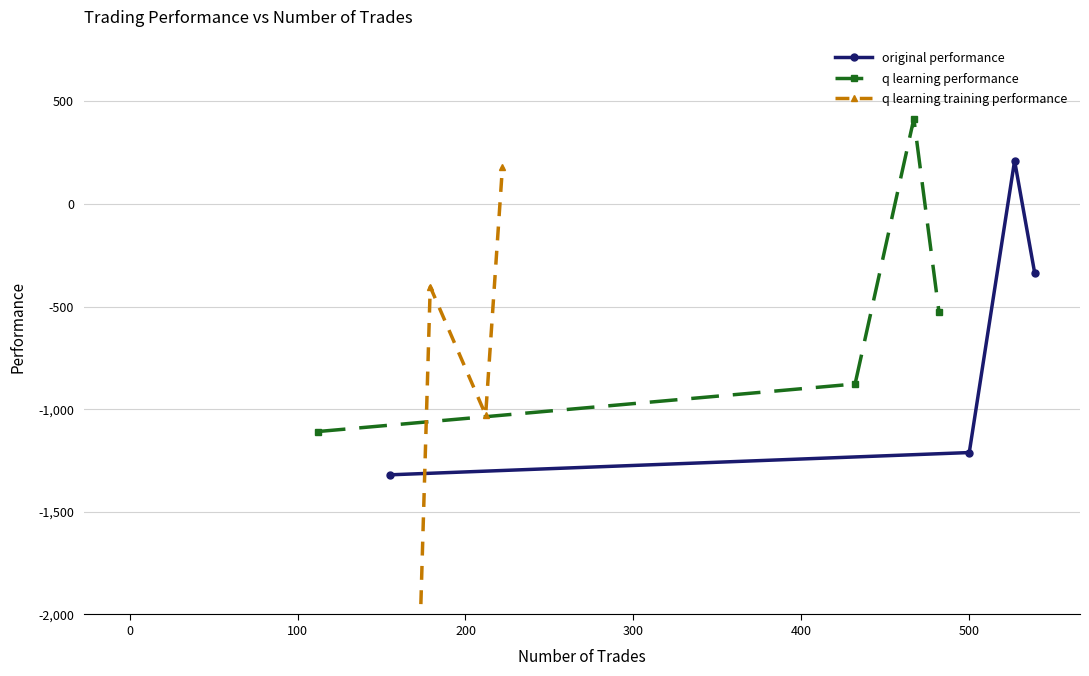

List the series in order of their peak value, highest first.

q learning performance, original performance, q learning training performance